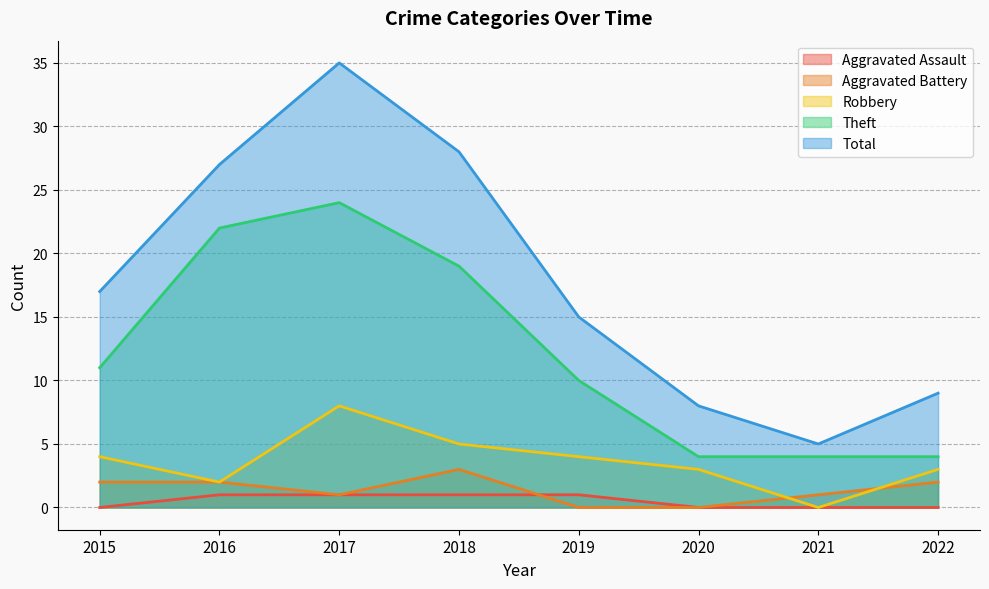

What is the sum of the Robbery values at 2021 and 2019?

4